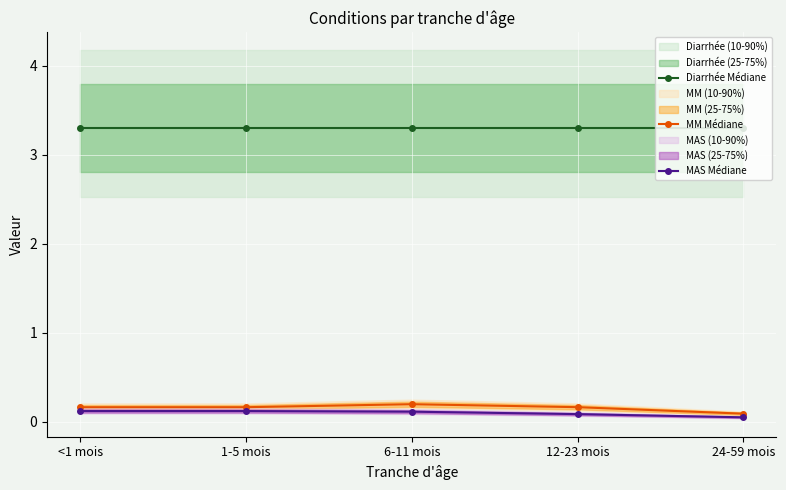

What is the difference between the highest and lowest values at 12-23 mois?

3.2